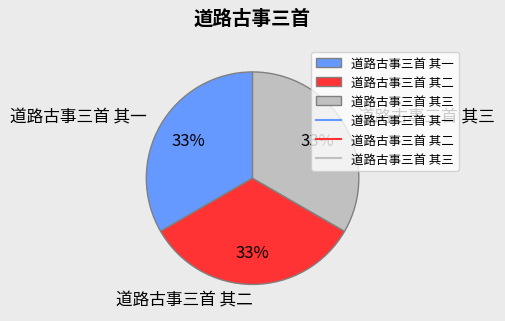

The 道路古事三首 其一 slice represents 21% of the pie. True or false?

False